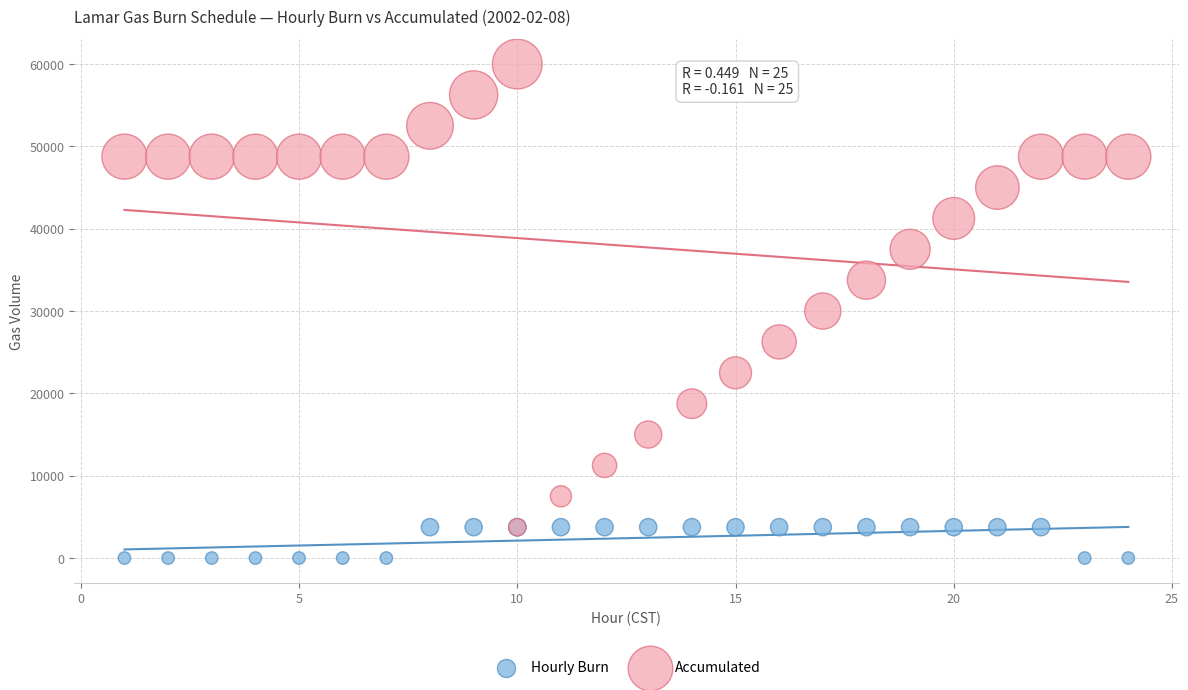

What are all the series names shown in the legend?

Hourly Burn, Accumulated